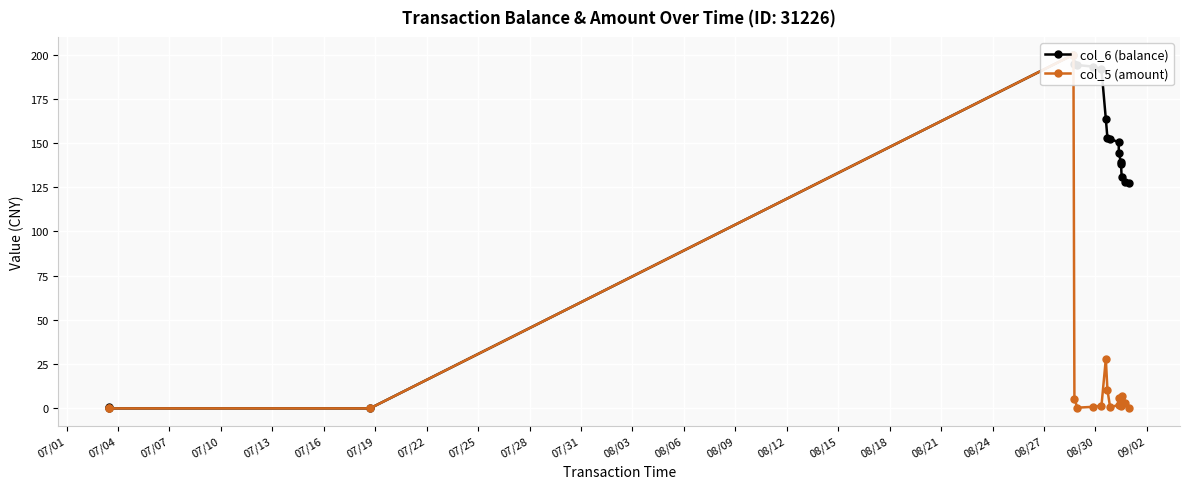

Rank the series at 08/21 from highest to lowest value.

col_6 (balance), col_5 (amount)